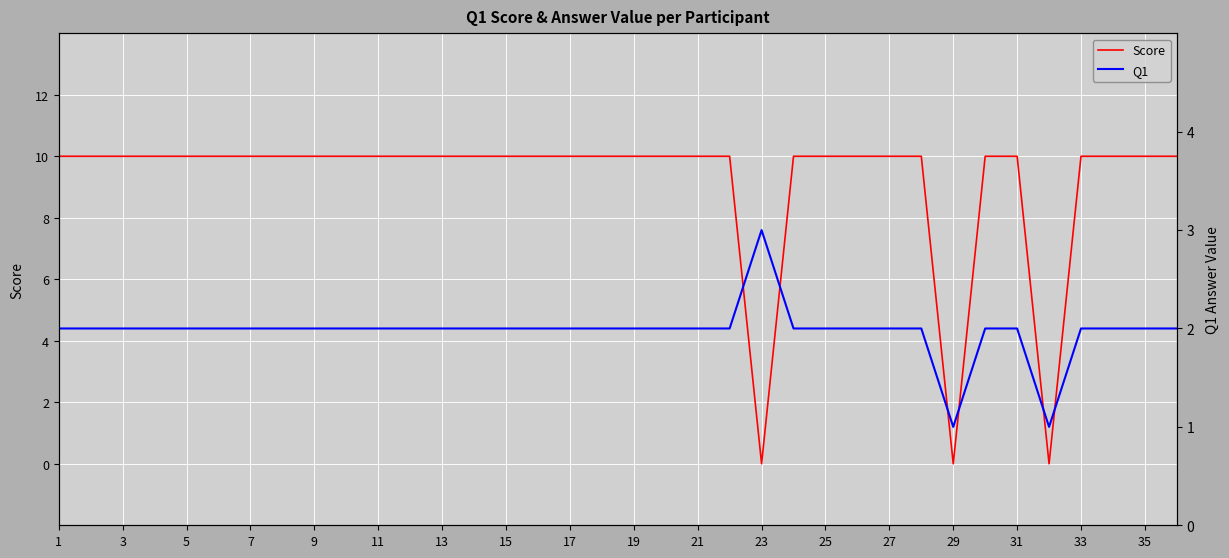

What is the average value of the Score series?

9